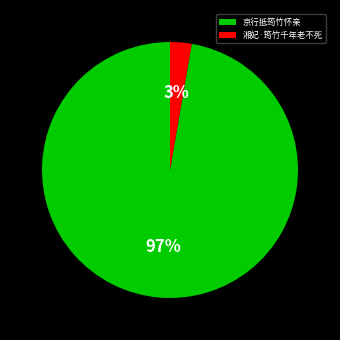

How many segments does this pie chart have?

2